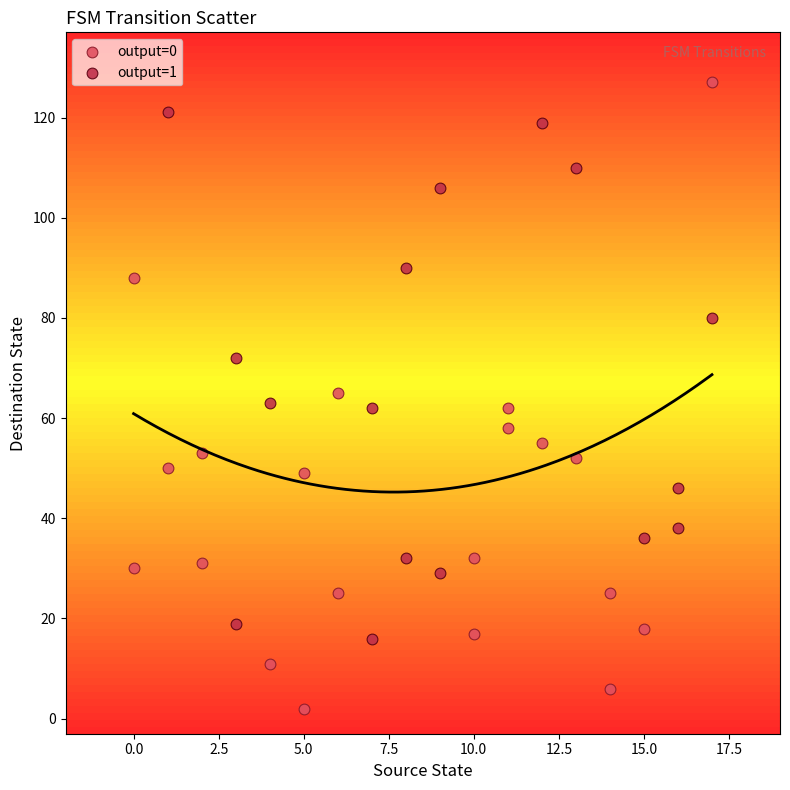

What are all the series names shown in the legend?

output=0, output=1